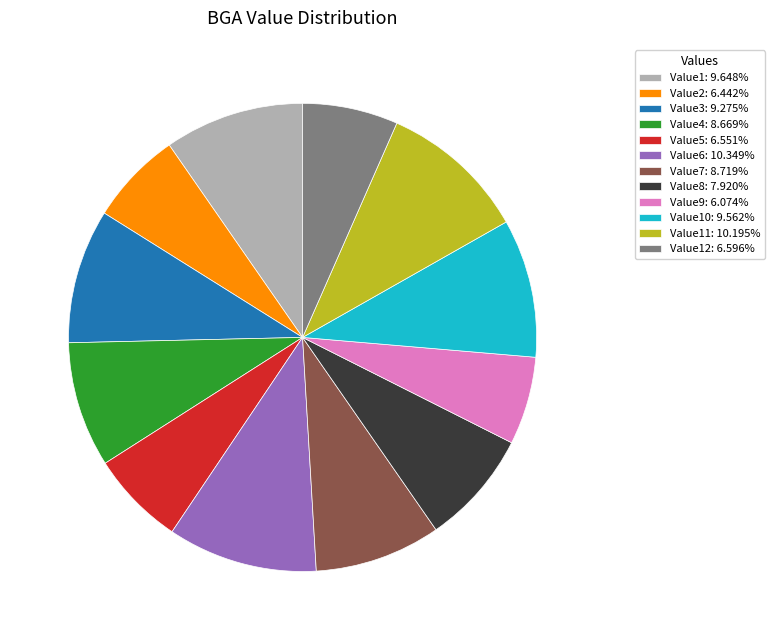

Is there a majority slice in this chart?

No